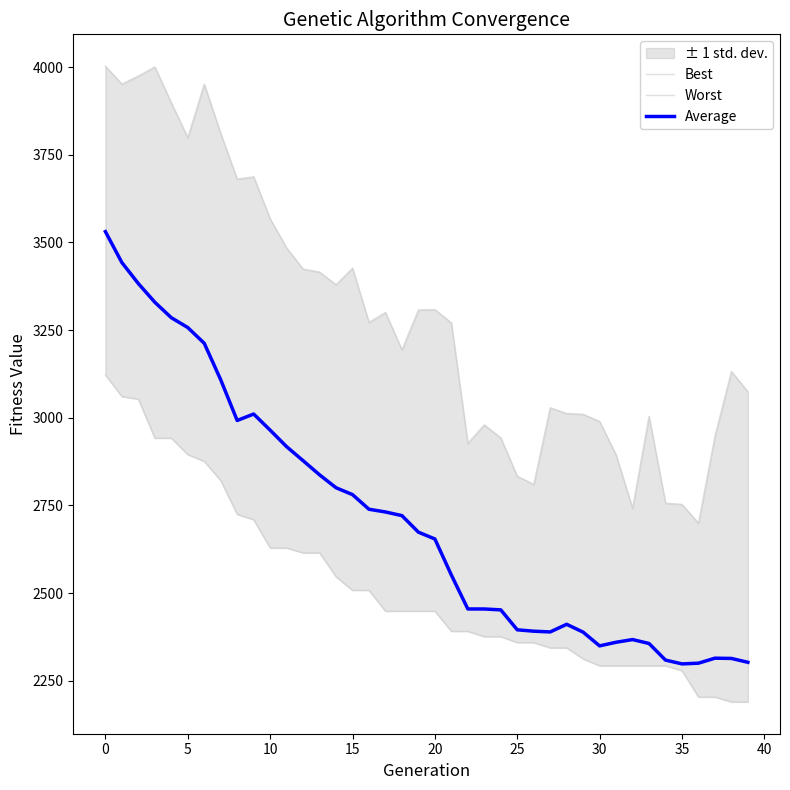

What is the difference between the maximum and minimum values in the Best series?

932.4